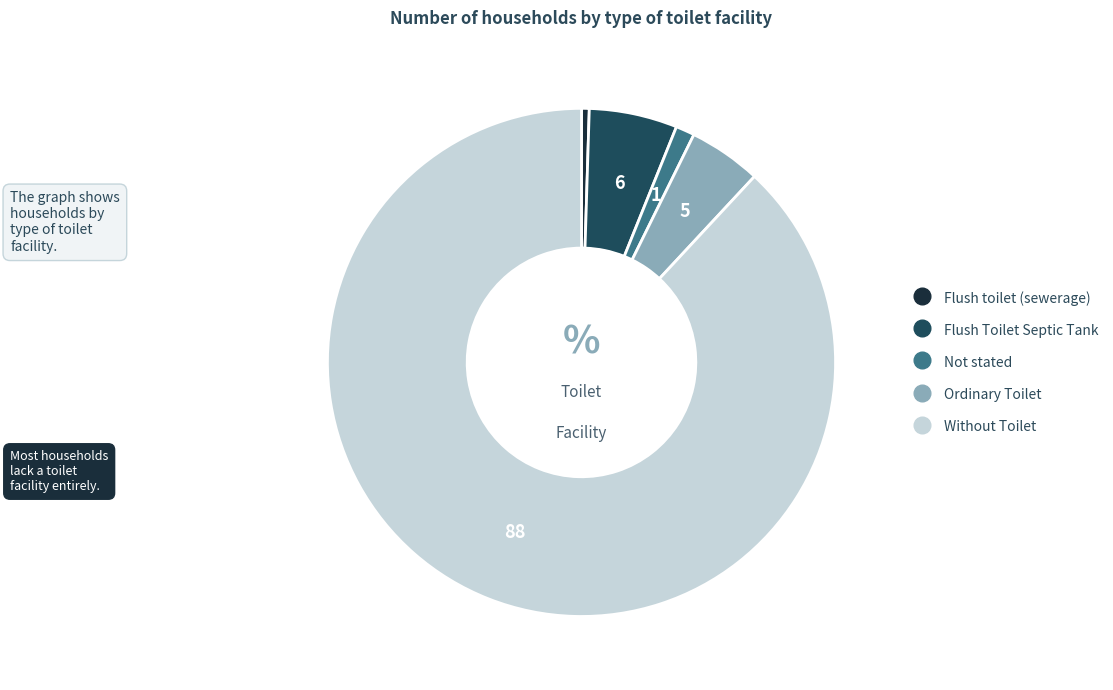

Is it true that Not stated is 1% of the pie?

True